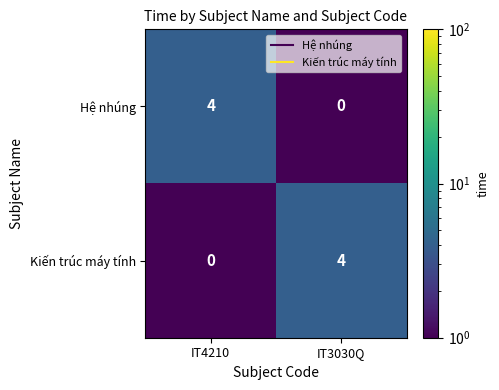

Reading left to right, what are all the values shown in this chart?

Hệ nhúng: IT4210=4	IT3030Q=0
Kiến trúc máy tính: IT4210=0	IT3030Q=4